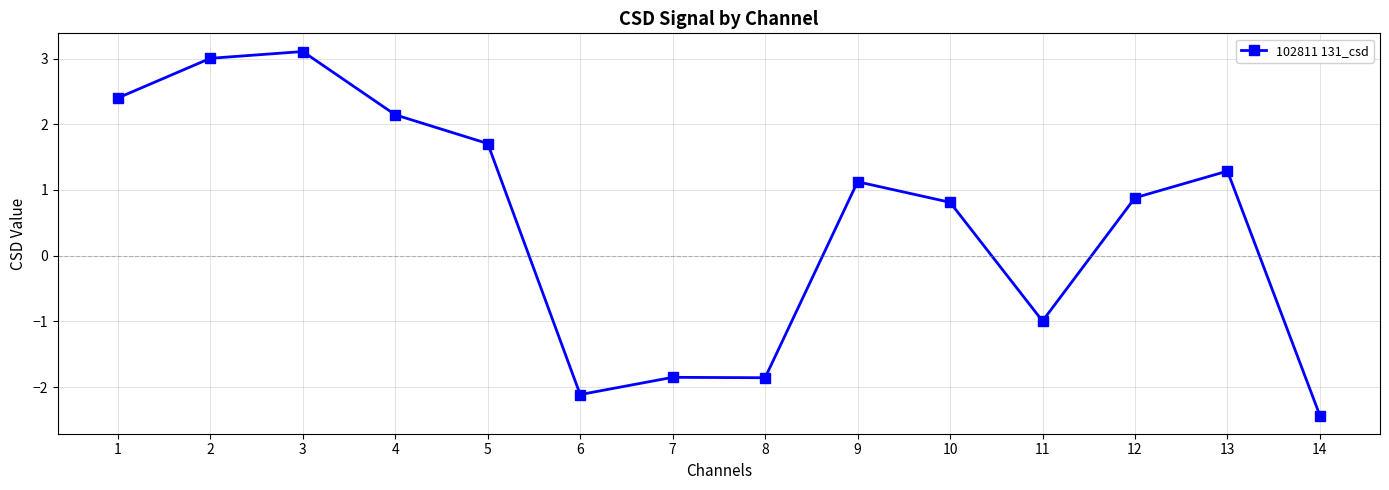

What is the difference between the second highest and minimum values?

5.4